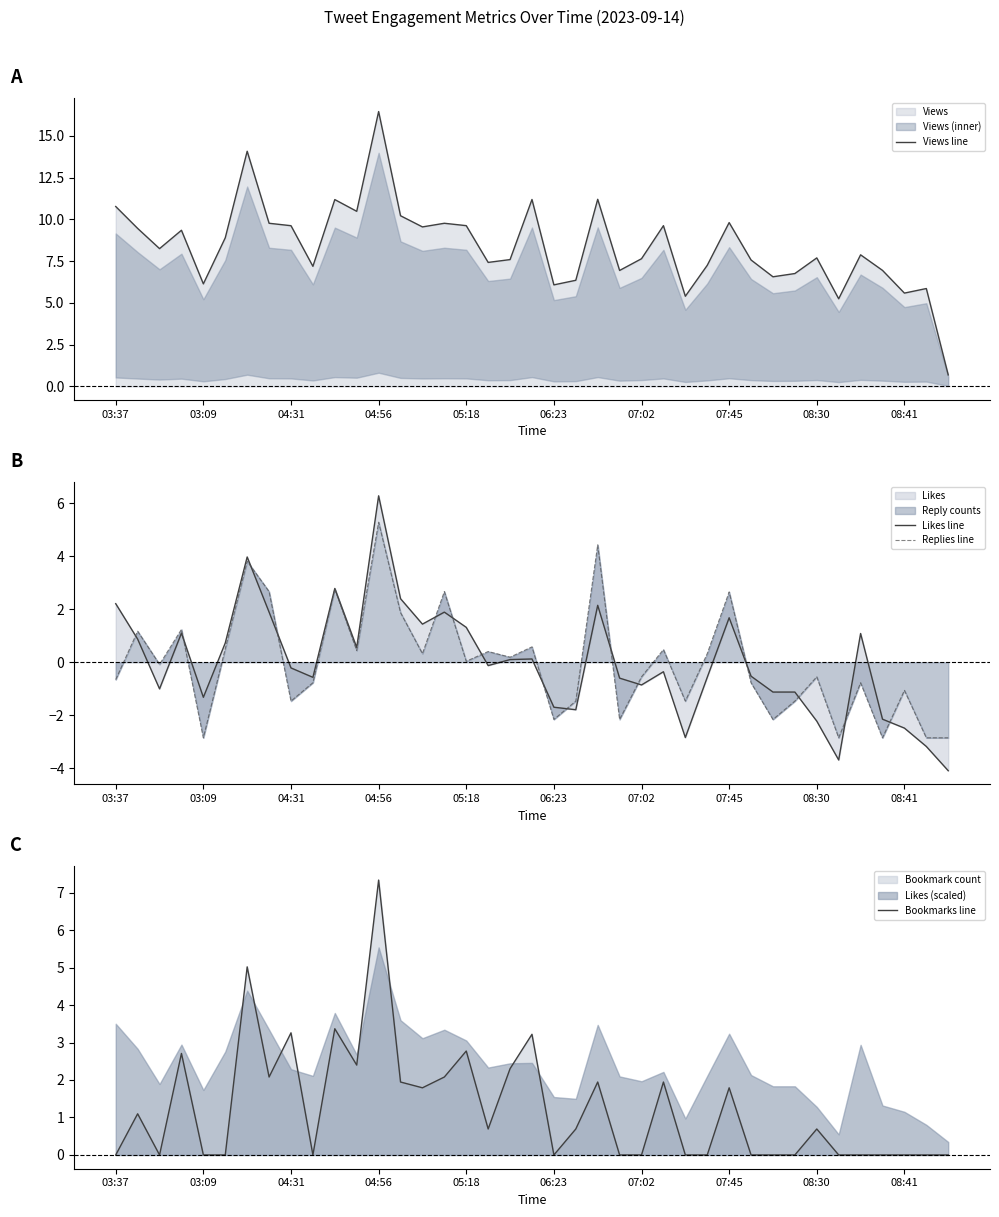

What is the maximum value for Bookmarks line?

7.3